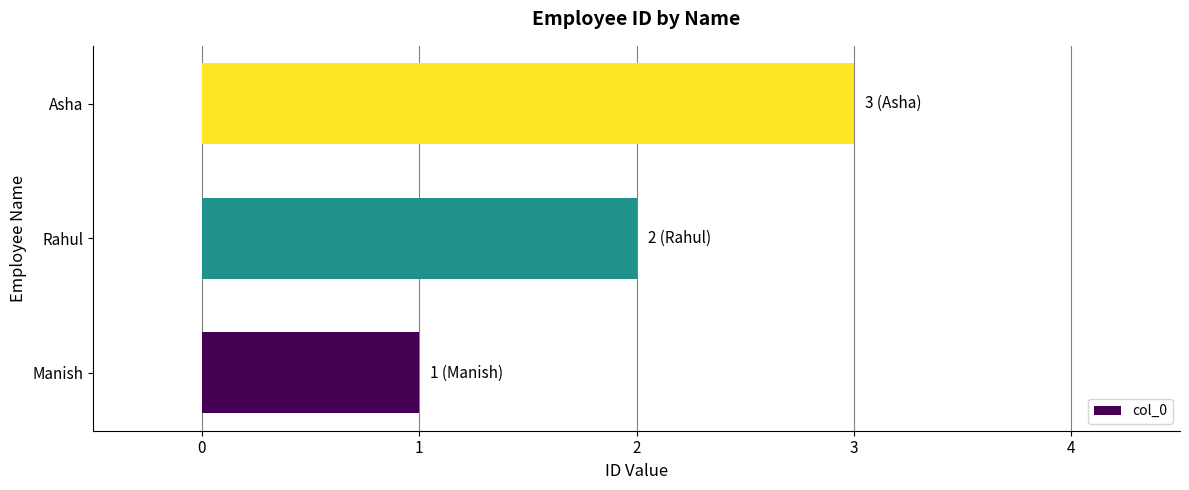

How many values are below 2?

1